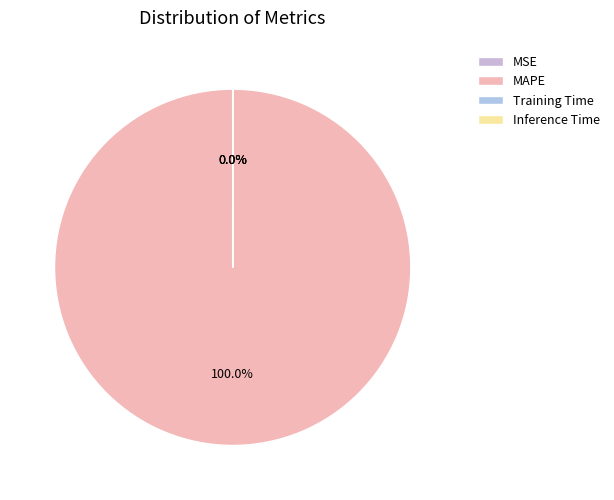

True or false: MSE accounts for 9% of the total.

False